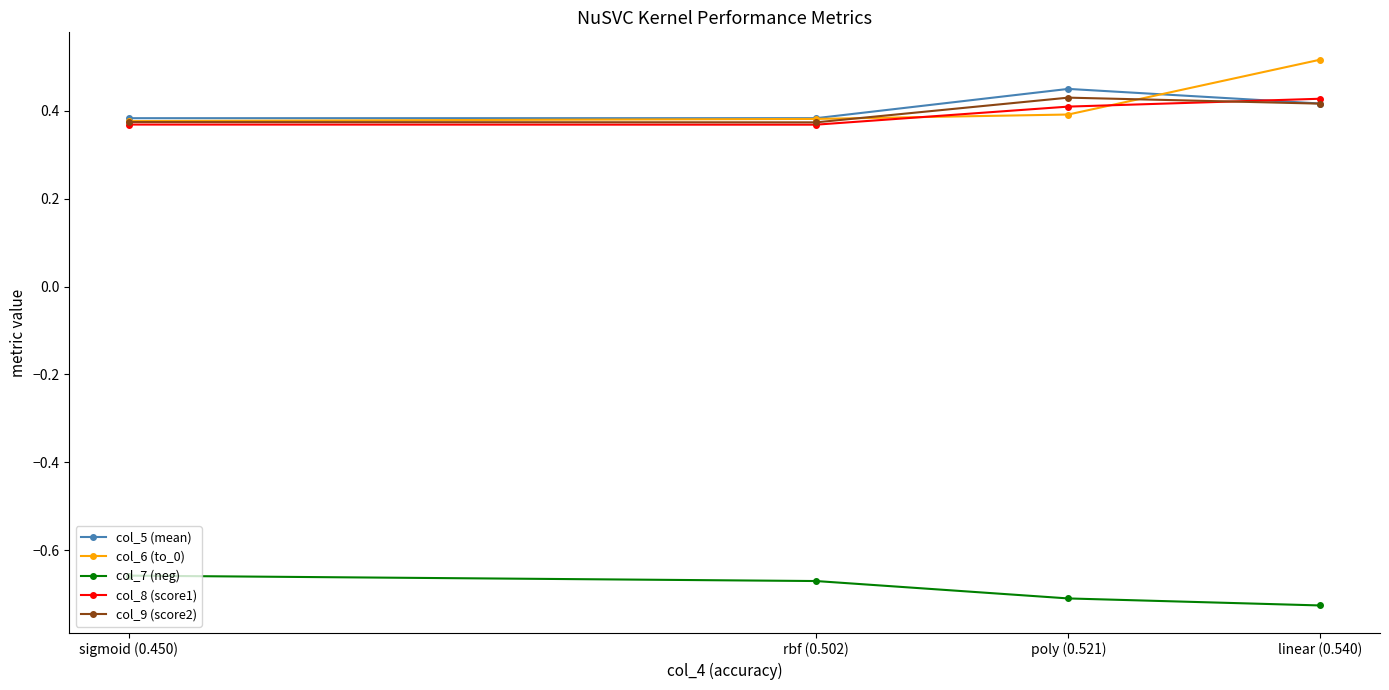

What is the smallest value displayed?

-0.7